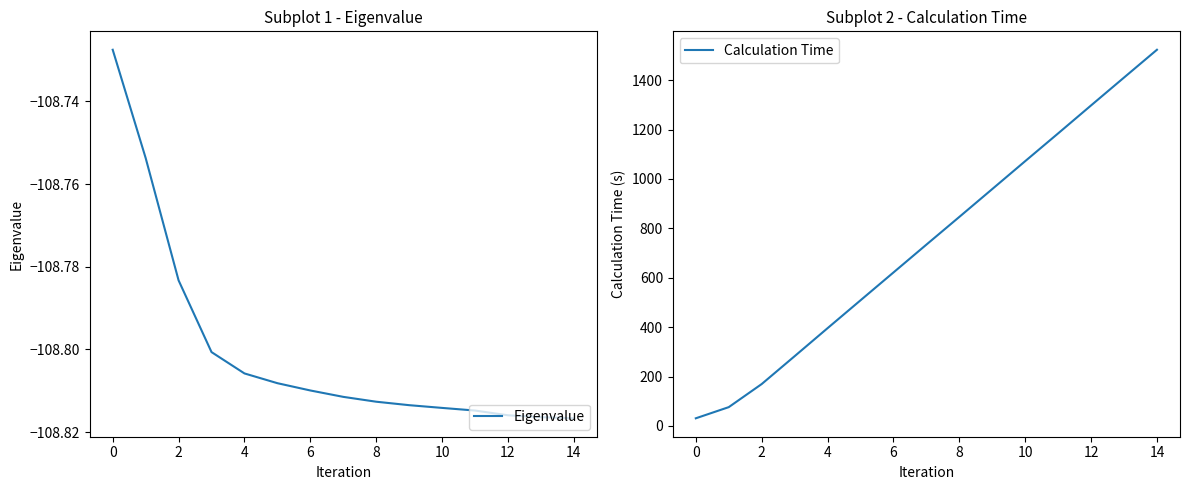

True or false: Eigenvalue and Calculation Time intersect in this chart.

False